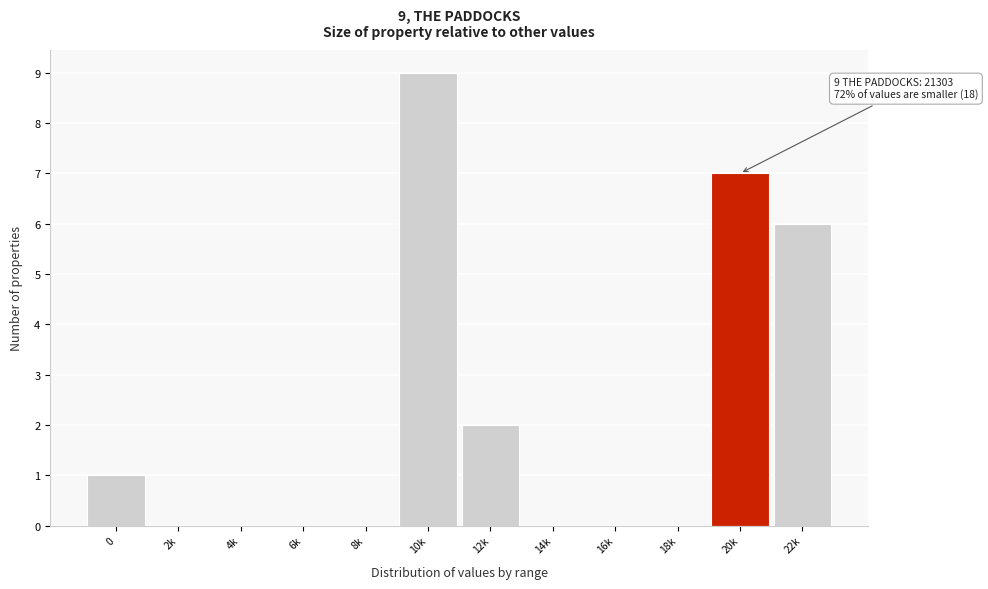

Reading left to right, what are all the values shown in this chart?

0=1	2k=0	4k=0	6k=0	8k=0	10k=9	12k=2	14k=0	16k=0	18k=0	20k=7	22k=6